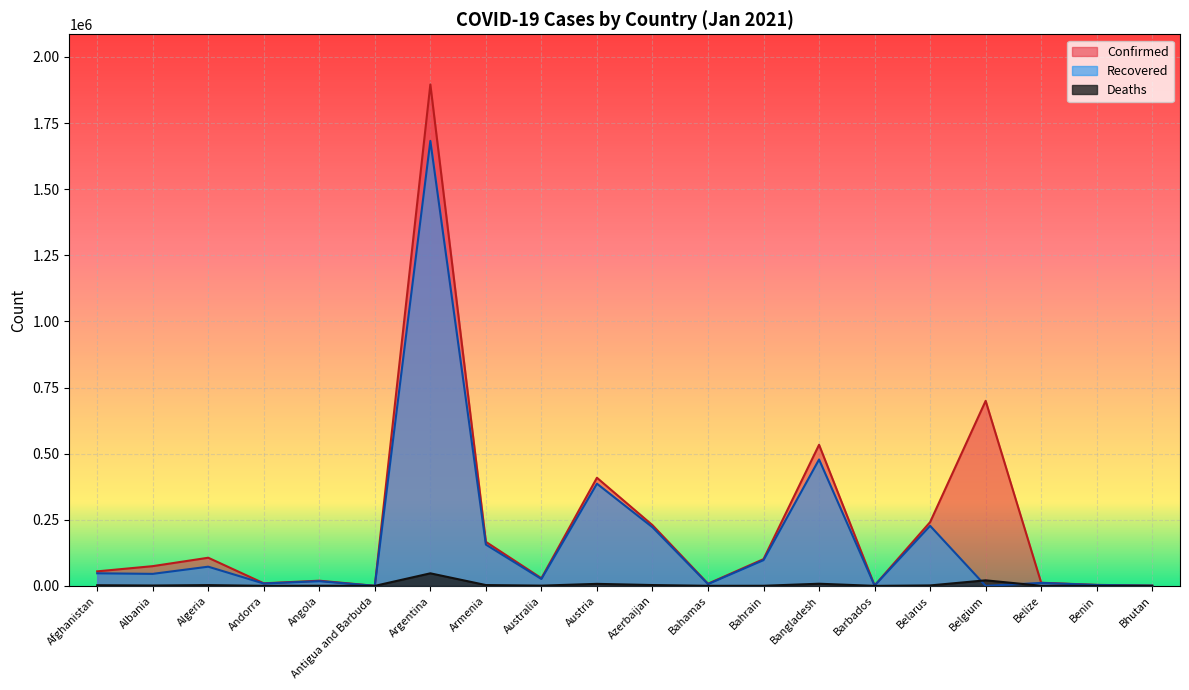

After their last crossing, which series has the higher values: Recovered or Deaths?

Recovered